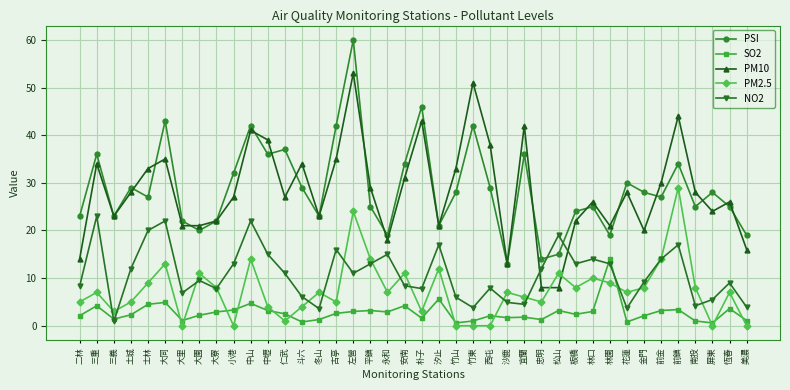

Which series changed the most between 大園 and 中壢?

PM10